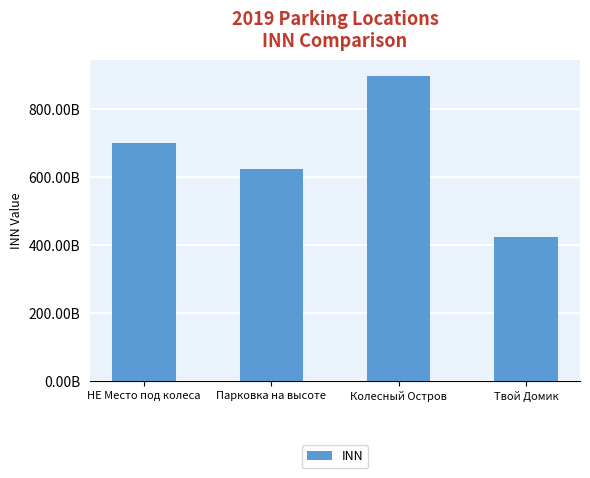

Are the bars horizontal?

No